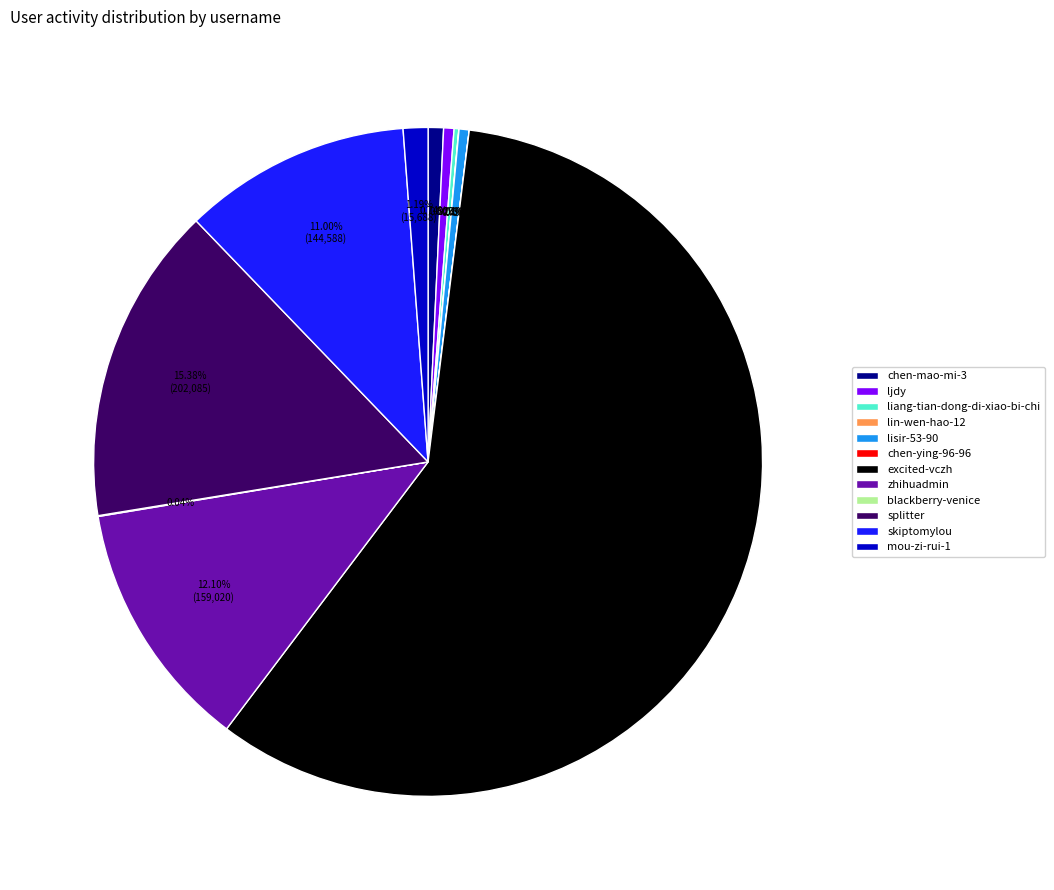

What percentage is the zhihuadmin slice, to the nearest percent?

12%